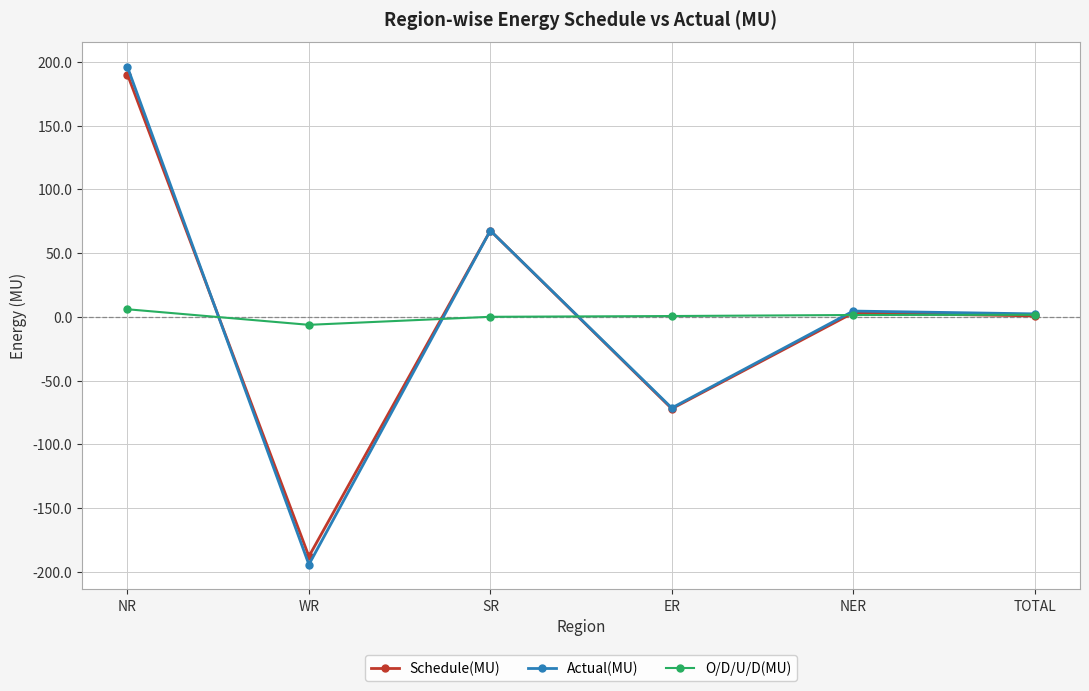

Between which two adjacent categories do O/D/U/D(MU) and Actual(MU) first intersect?

NR and WR